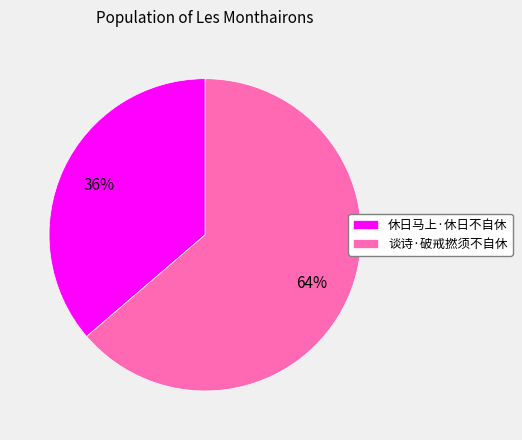

Which has a higher value, 休日马上·休日不自休 or 谈诗·破戒撚须不自休?

谈诗·破戒撚须不自休